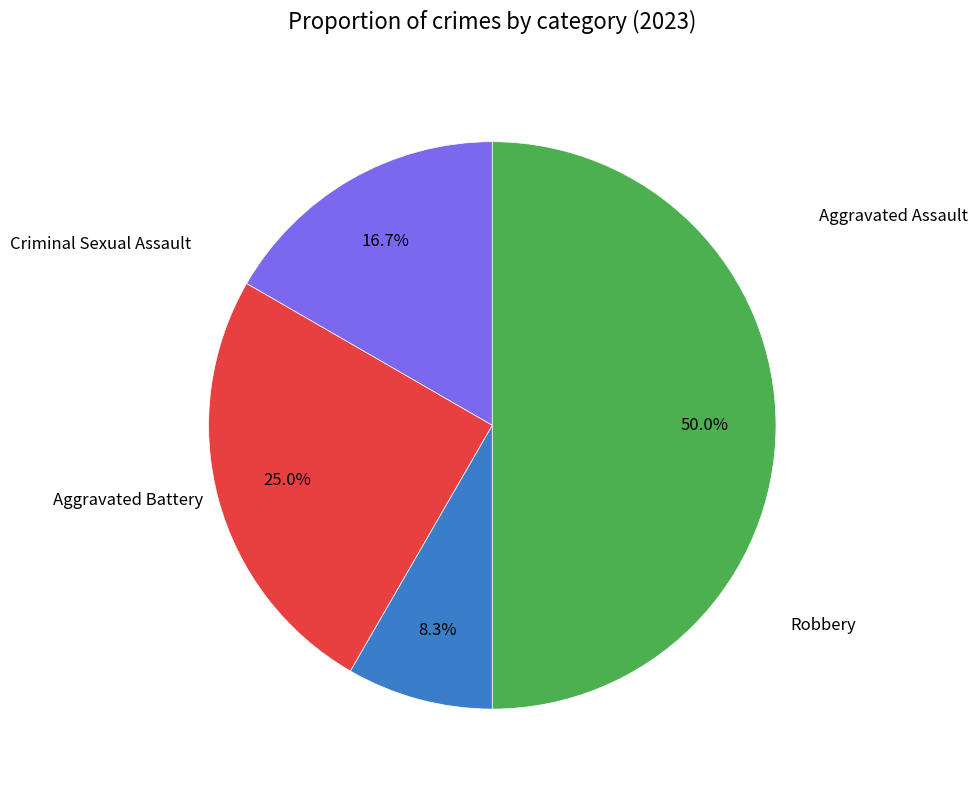

What portion of the pie excludes Robbery?

50.0%